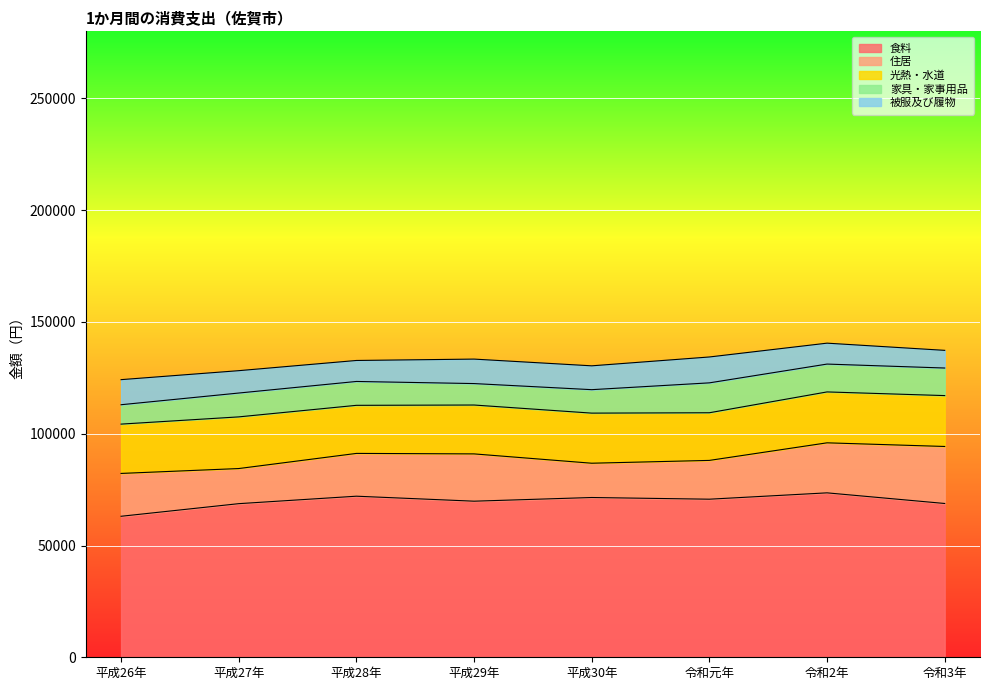

What value does the 光熱・水道 series have at 平成26年?

22062